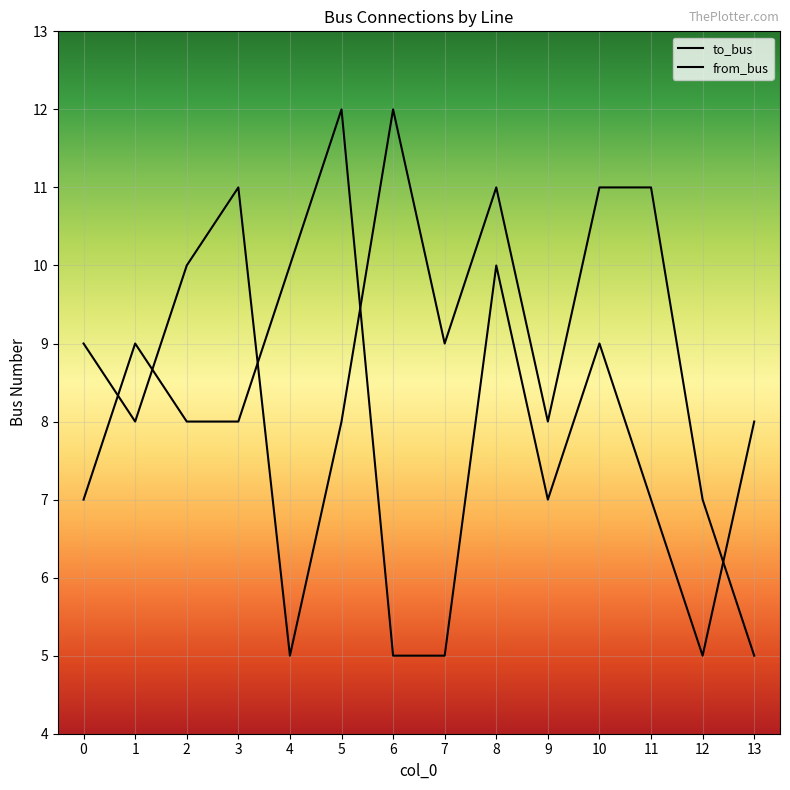

Rank the series by their average value, from lowest to highest.

from_bus, to_bus